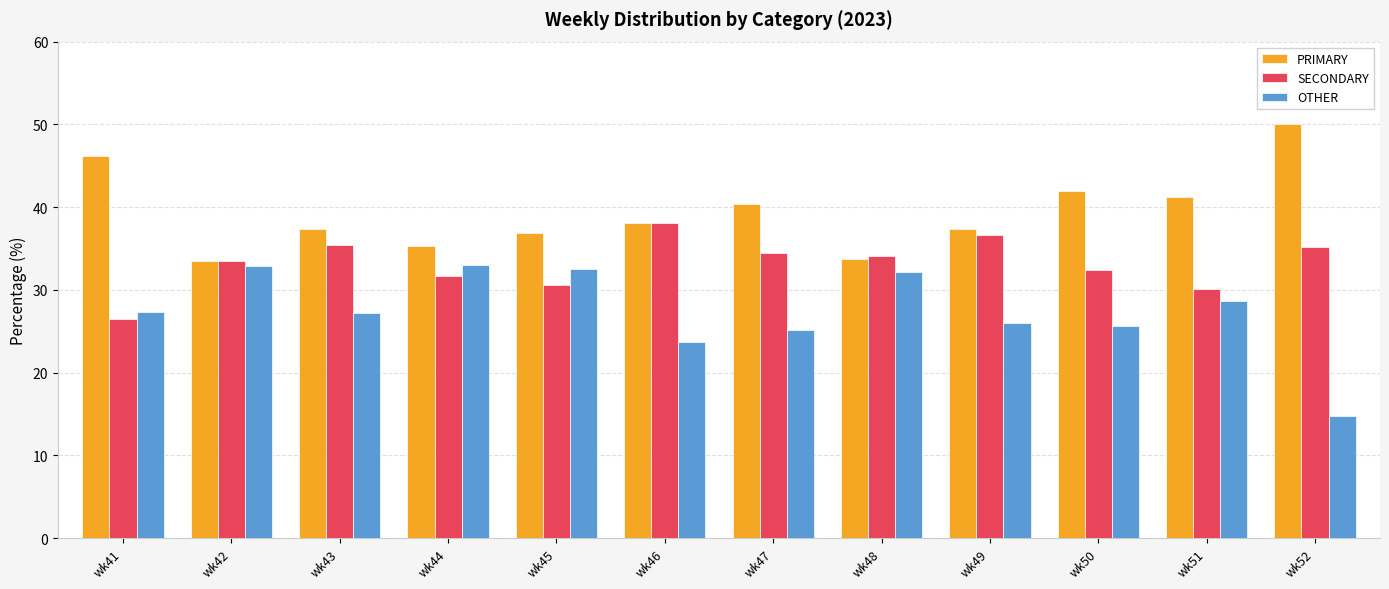

What is the greatest value displayed?

50.0